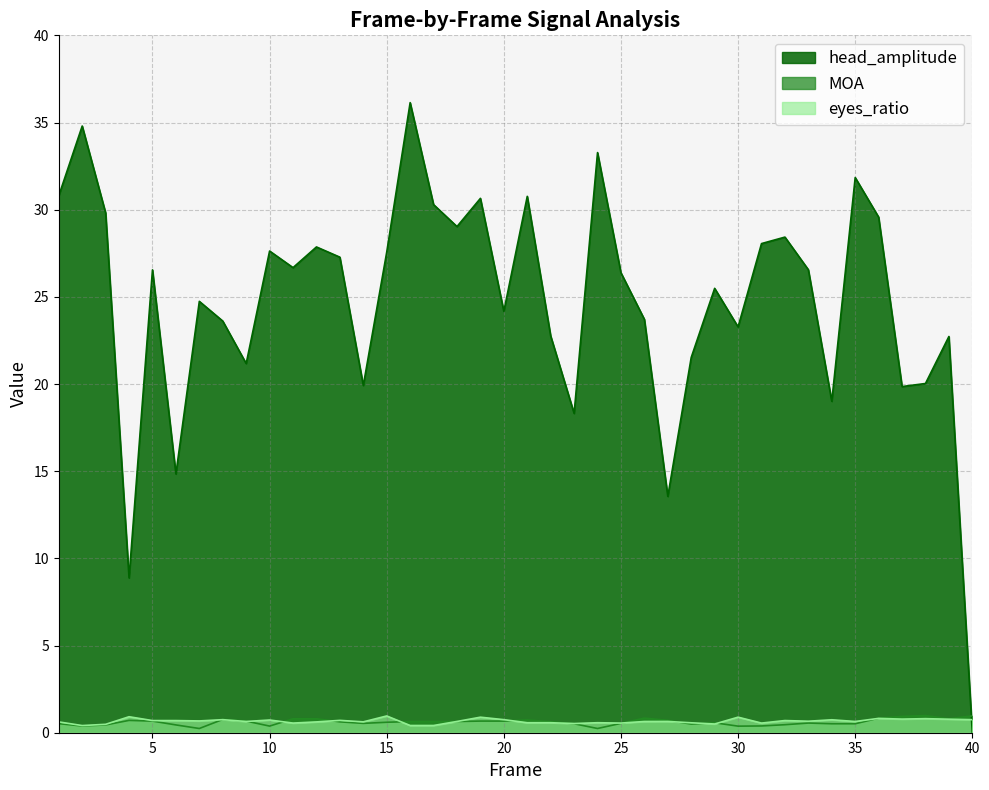

Reading left to right, transcribe all the data shown in this chart.

head_amplitude: 30.8	34.8	29.8	8.9	26.5	14.8	24.7	23.6	21.2	27.6	26.7	27.9	27.3	19.9	27.6	36.1	30.3	29.0	30.6	24.2	30.8	22.8	18.3	33.3	26.4	23.7	13.6	21.5	25.5	23.3	28.1	28.4	26.6	19.0	31.8	29.6	19.9	20.0	22.7	0.0
MOA: 0.5	0.4	0.4	0.7	0.7	0.4	0.2	0.8	0.7	0.4	0.8	0.8	0.6	0.5	0.6	0.6	0.6	0.6	0.7	0.7	0.7	0.6	0.5	0.2	0.5	0.8	0.7	0.5	0.6	0.4	0.4	0.5	0.6	0.5	0.5	0.8	0.9	1.0	0.8	1.0
eyes_ratio: 0.6	0.4	0.5	0.9	0.7	0.7	0.7	0.7	0.6	0.7	0.6	0.6	0.7	0.6	1.0	0.4	0.4	0.6	0.9	0.7	0.6	0.6	0.5	0.6	0.6	0.6	0.6	0.6	0.5	0.9	0.6	0.7	0.7	0.7	0.6	0.8	0.8	0.8	0.8	0.7